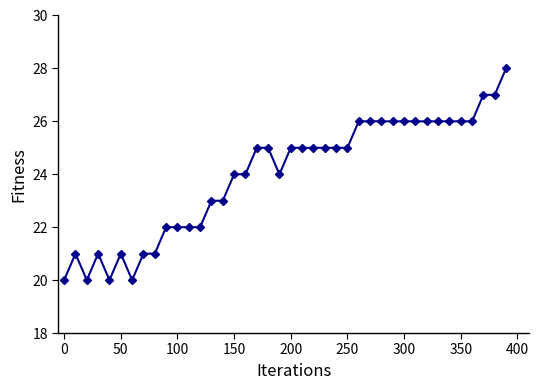

Does the chart display data point markers on the line(s)?

Yes